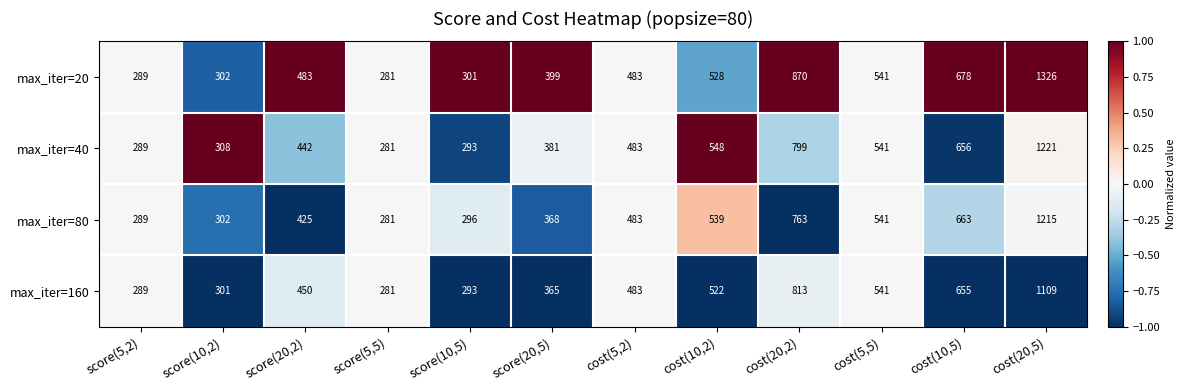

How many data points in max_iter=40 are less than 483?

6